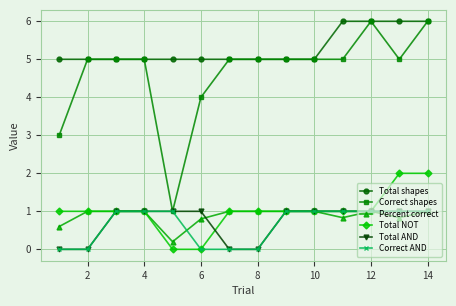

What is the value of the Total AND point at the 9th from the left?

1.0